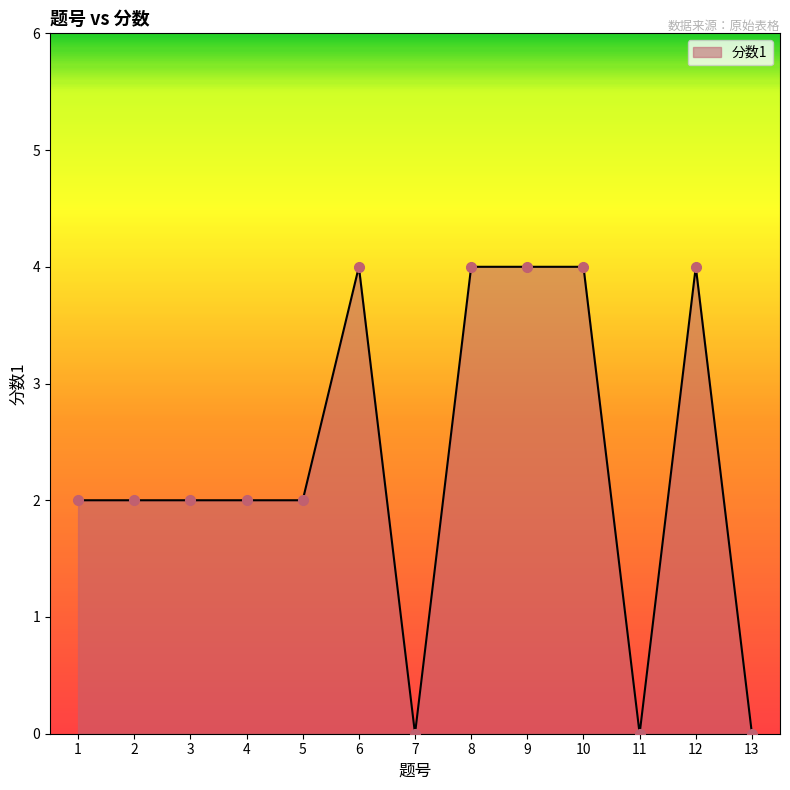

Is it true that the value at 11 is 0?

True